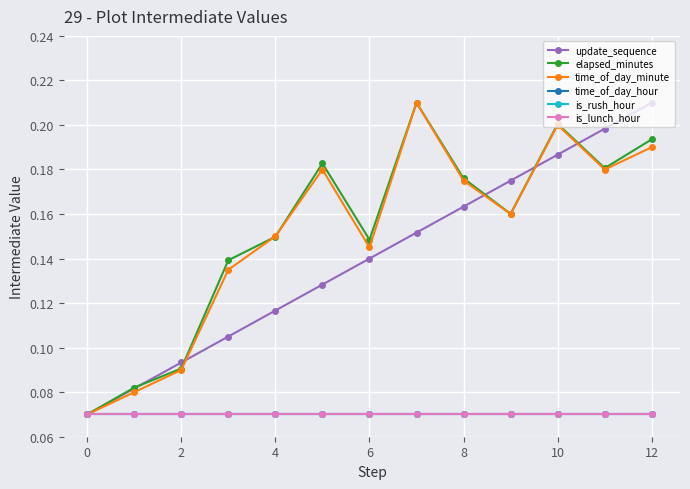

True or false: is_lunch_hour has more than 0 interior local peaks.

False